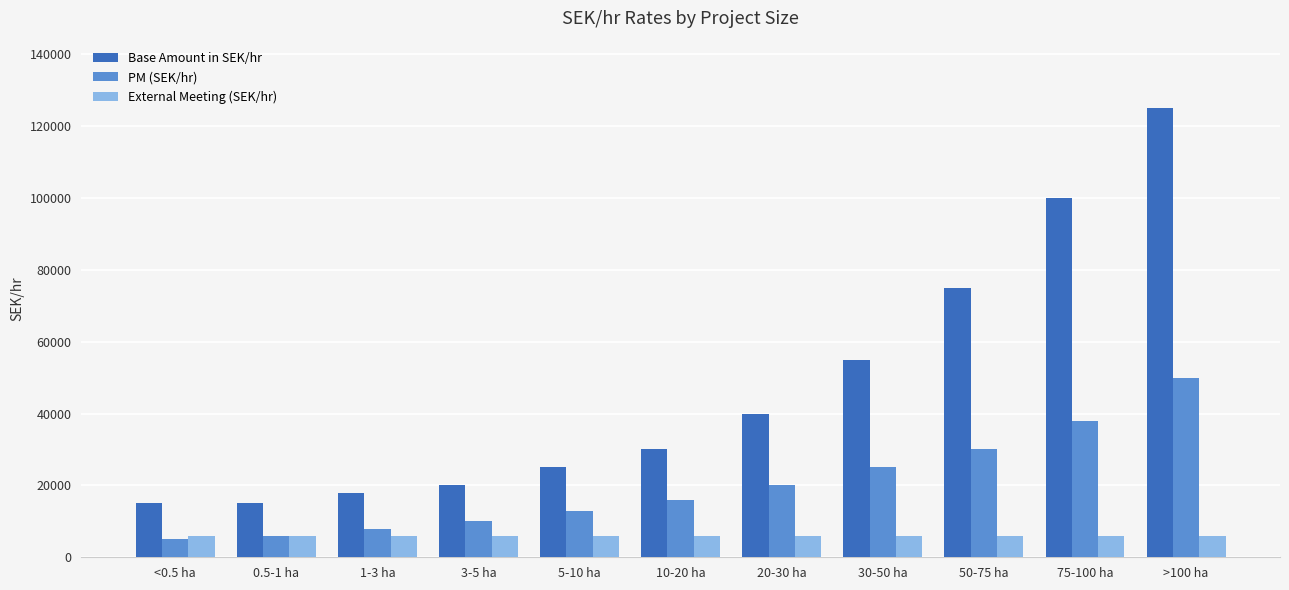

Reading left to right, transcribe all the data shown in this chart.

Base Amount in SEK/hr: <0.5 ha=15000	0.5-1 ha=15000	1-3 ha=18000	3-5 ha=20000	5-10 ha=25000	10-20 ha=30000	20-30 ha=40000	30-50 ha=55000	50-75 ha=75000	75-100 ha=100000	>100 ha=125000
PM (SEK/hr): <0.5 ha=5000	0.5-1 ha=6000	1-3 ha=8000	3-5 ha=10000	5-10 ha=13000	10-20 ha=16000	20-30 ha=20000	30-50 ha=25000	50-75 ha=30000	75-100 ha=38000	>100 ha=50000
External Meeting (SEK/hr): <0.5 ha=6000	0.5-1 ha=6000	1-3 ha=6000	3-5 ha=6000	5-10 ha=6000	10-20 ha=6000	20-30 ha=6000	30-50 ha=6000	50-75 ha=6000	75-100 ha=6000	>100 ha=6000